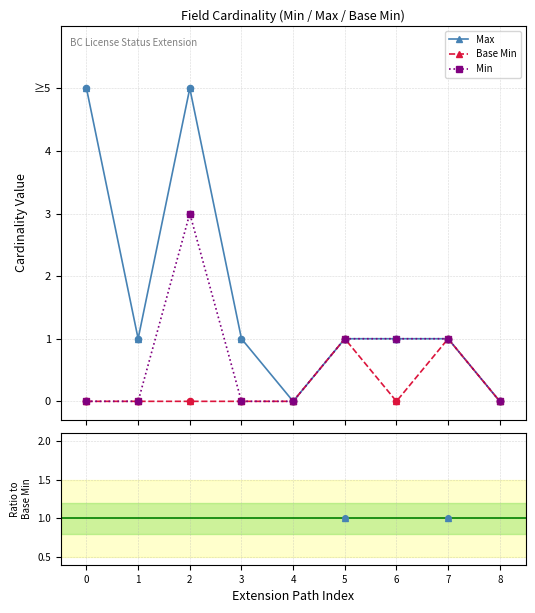

Which series reaches the minimum Y coordinate?

Max